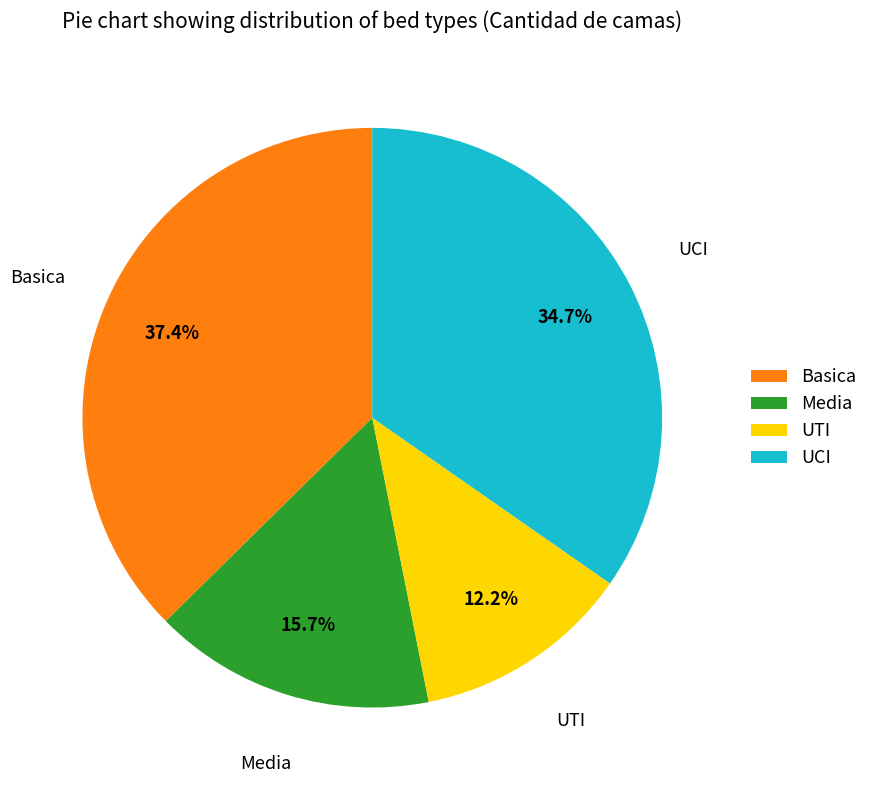

Count the number of slices in the pie.

4